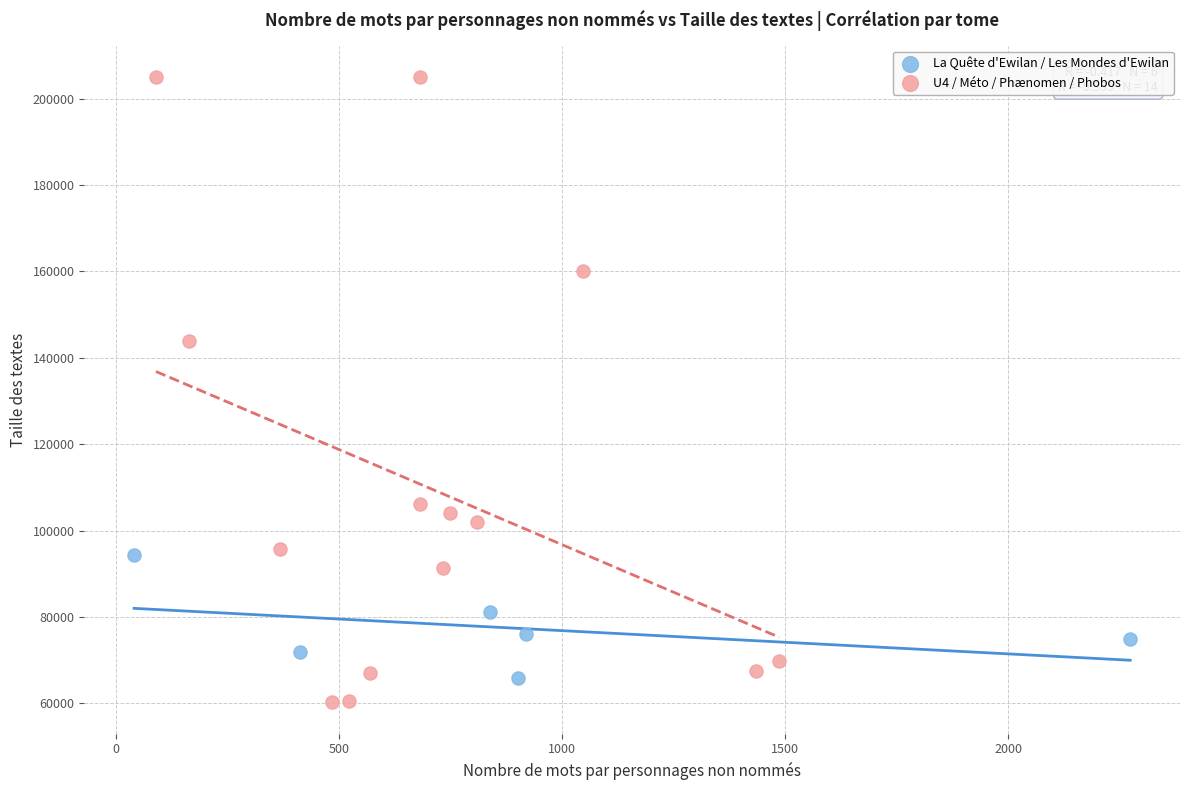

Which series reaches the maximum Y coordinate?

U4 / Méto / Phænomen / Phobos